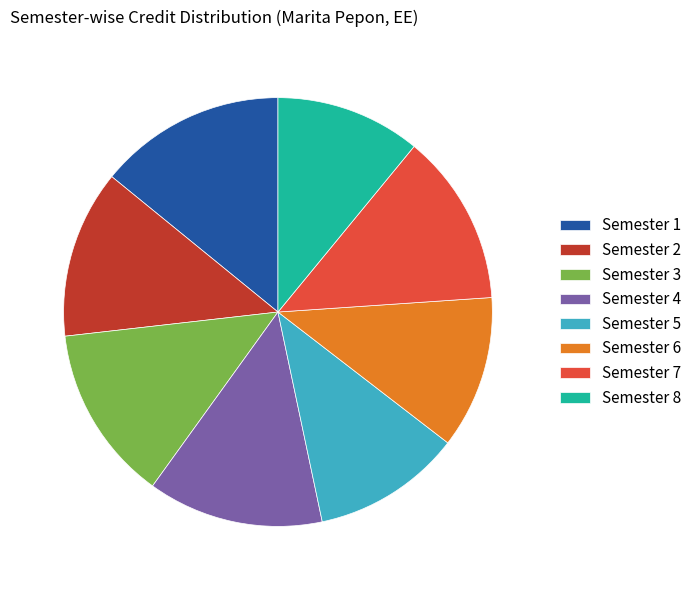

Is it true that Semester 5 is 5% of the pie?

False